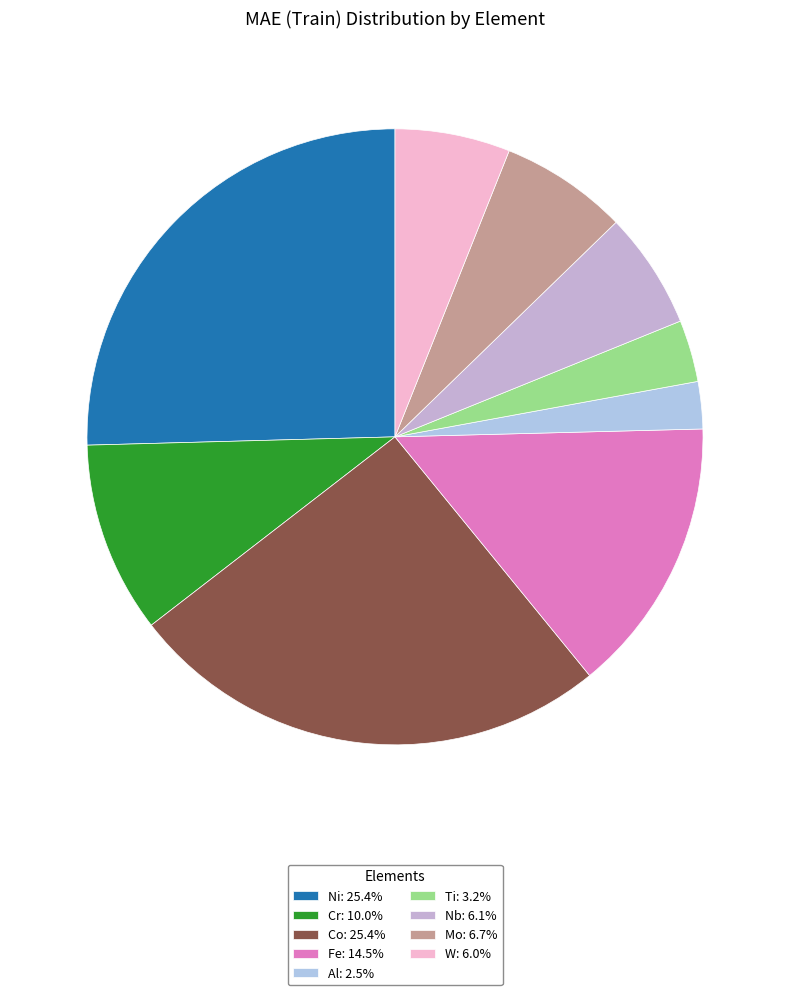

Which has a higher value, Cr or Mo?

Cr